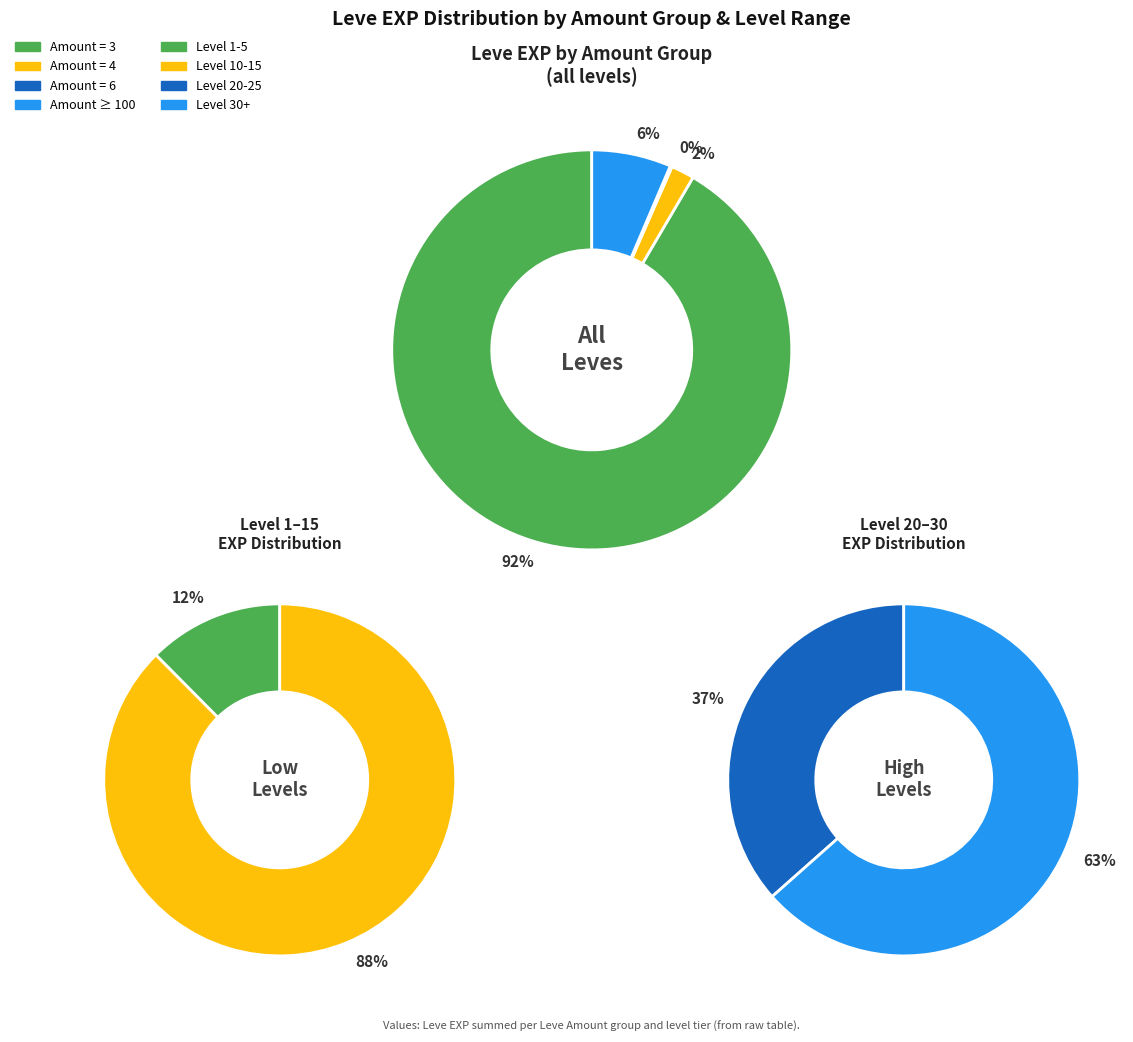

Which slice is the largest?

Leve Amount 3